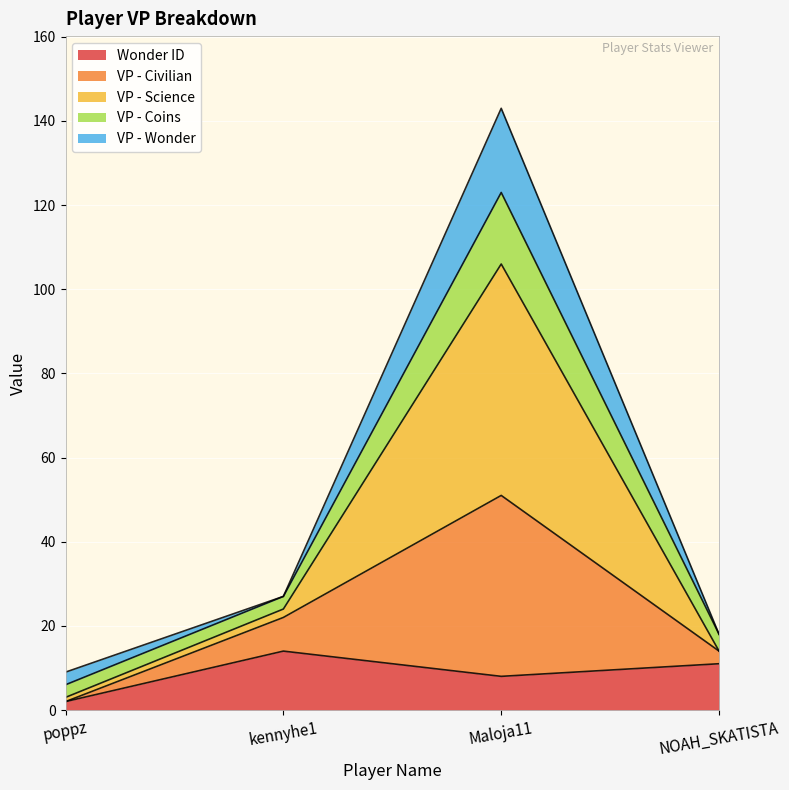

Which series has the largest total across all categories?

VP - Science